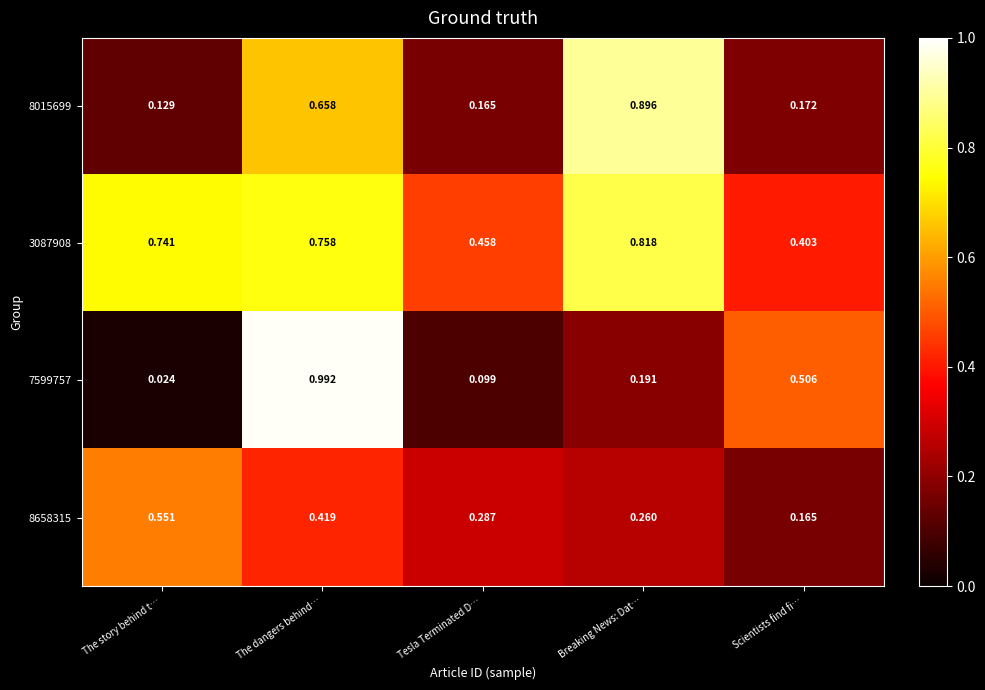

Is the value of 8658315 at Scientists find fi… greater than the value of 8015699 at Breaking News: Dat…?

No